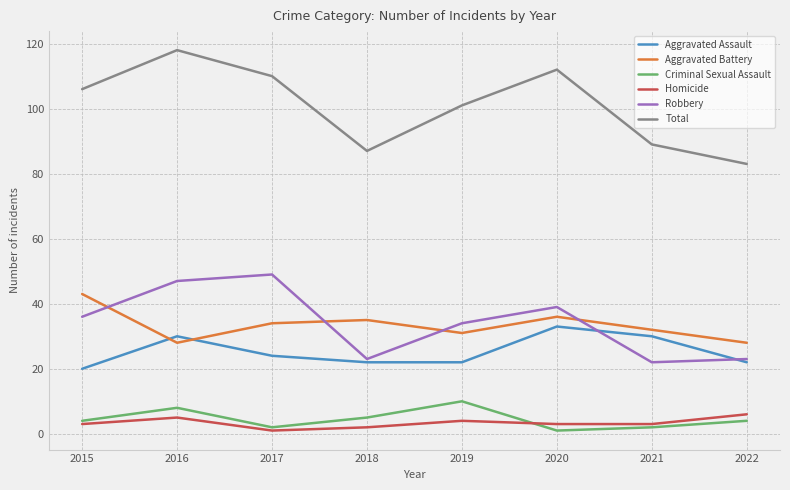

What is the difference between the Aggravated Assault values at 2018 and 2015?

2